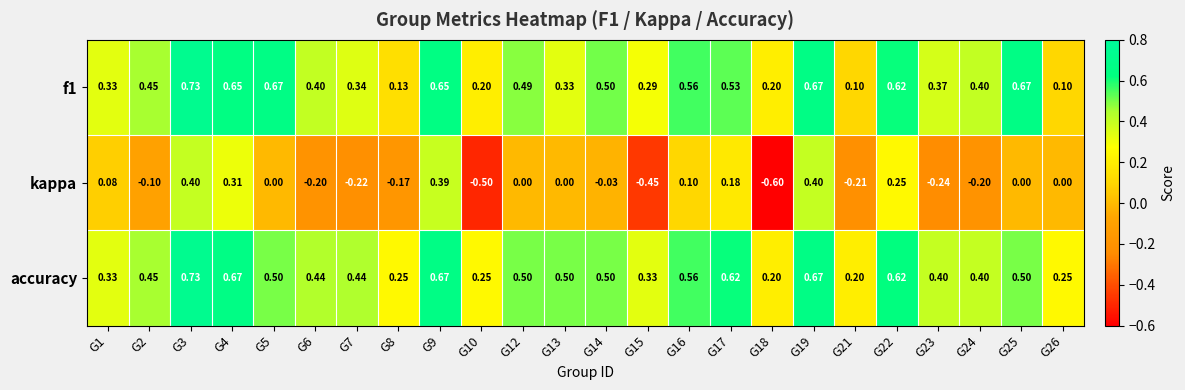

Count the number of data series in this chart.

3